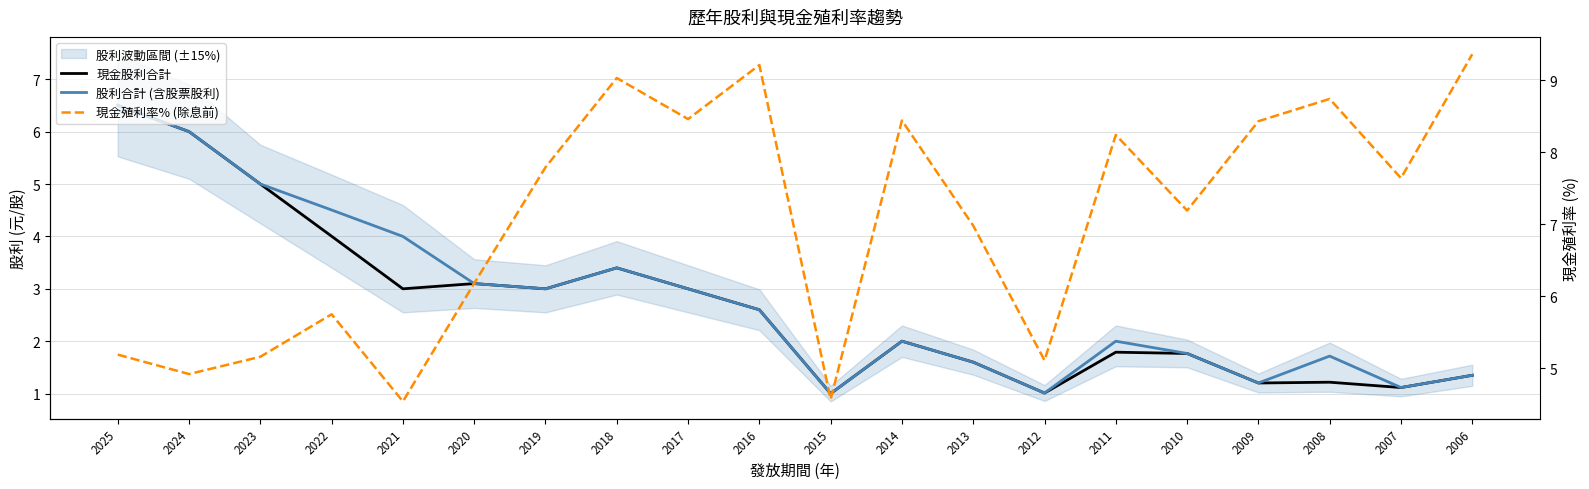

What is the total value across all series at 2024?

16.9